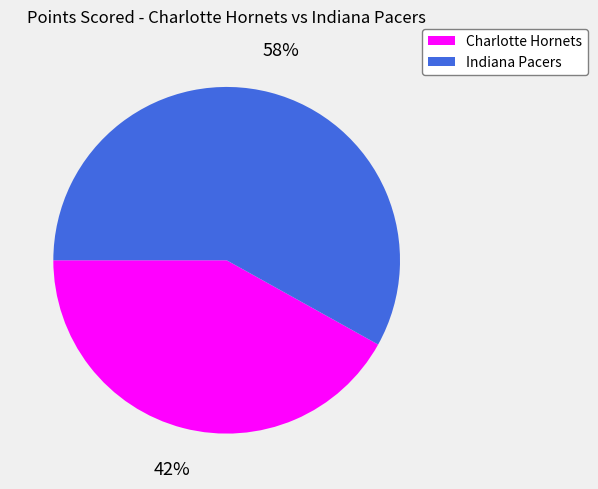

Which has a higher value, Indiana Pacers or Charlotte Hornets?

Indiana Pacers